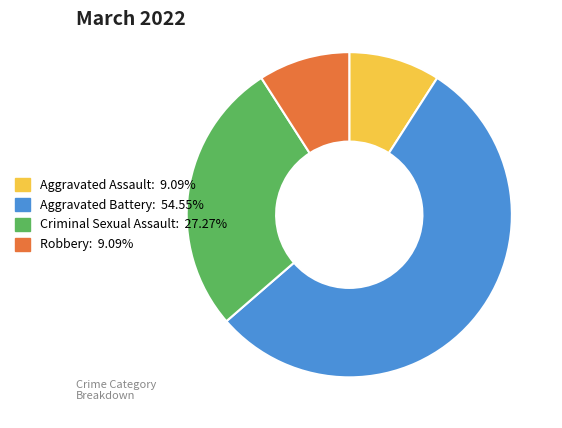

Between Criminal Sexual Assault and Robbery, which is larger?

Criminal Sexual Assault